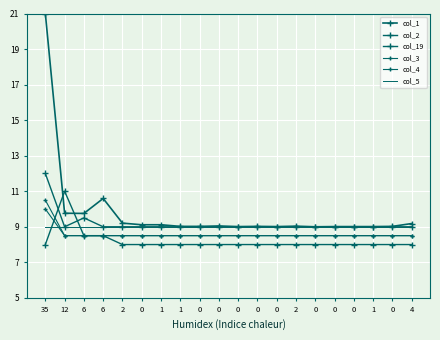

What are all the series names shown in the legend?

col_1, col_2, col_19, col_3, col_4, col_5